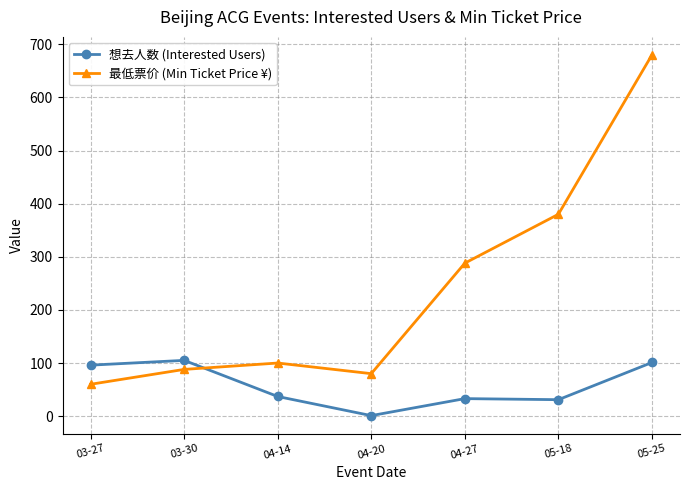

At which category does 最低票价 (Min Ticket Price ¥) reach its first local peak?

04-14